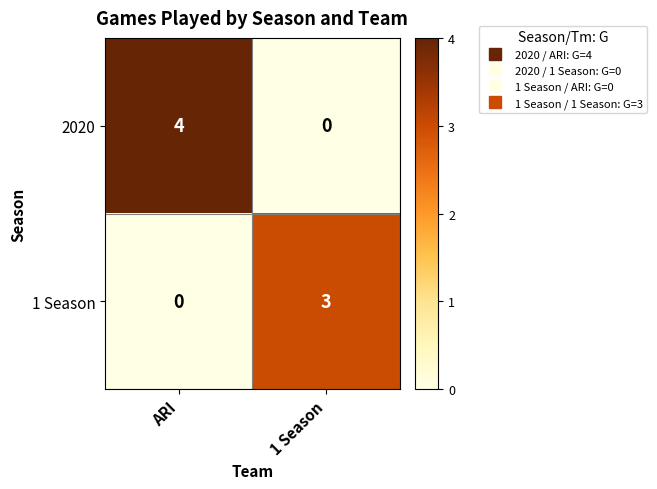

The 1 Season series shows 0 at ARI. True or false?

True